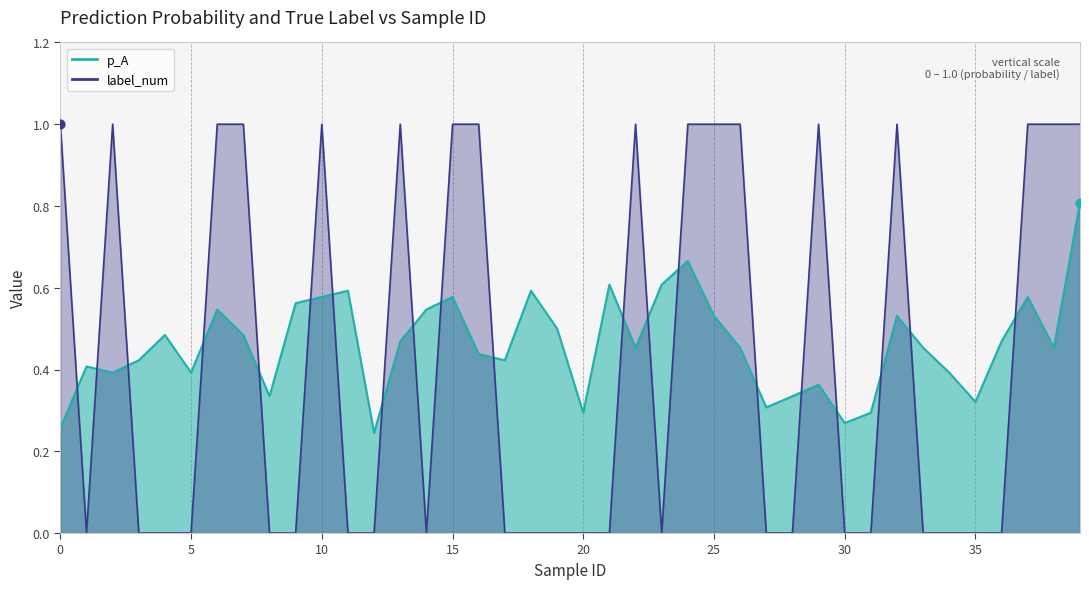

What are all the series names shown in the legend?

p_A, label_num